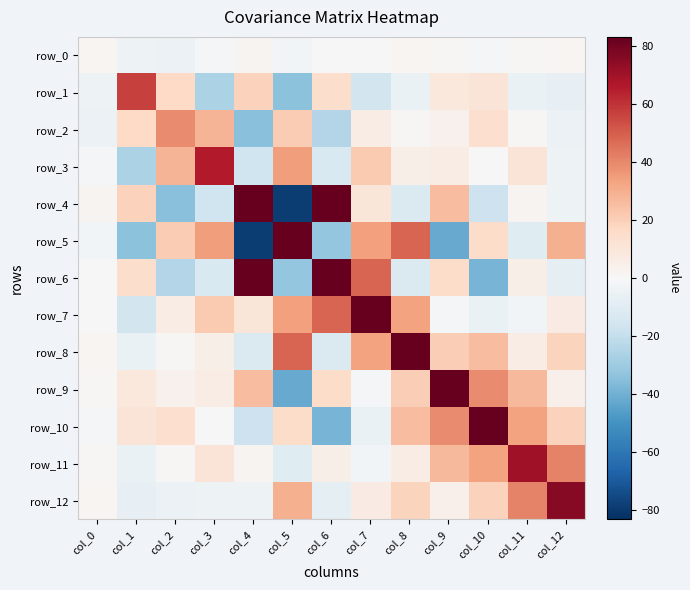

What is the difference between the maximum and second lowest values in the row_3 series?

82.4